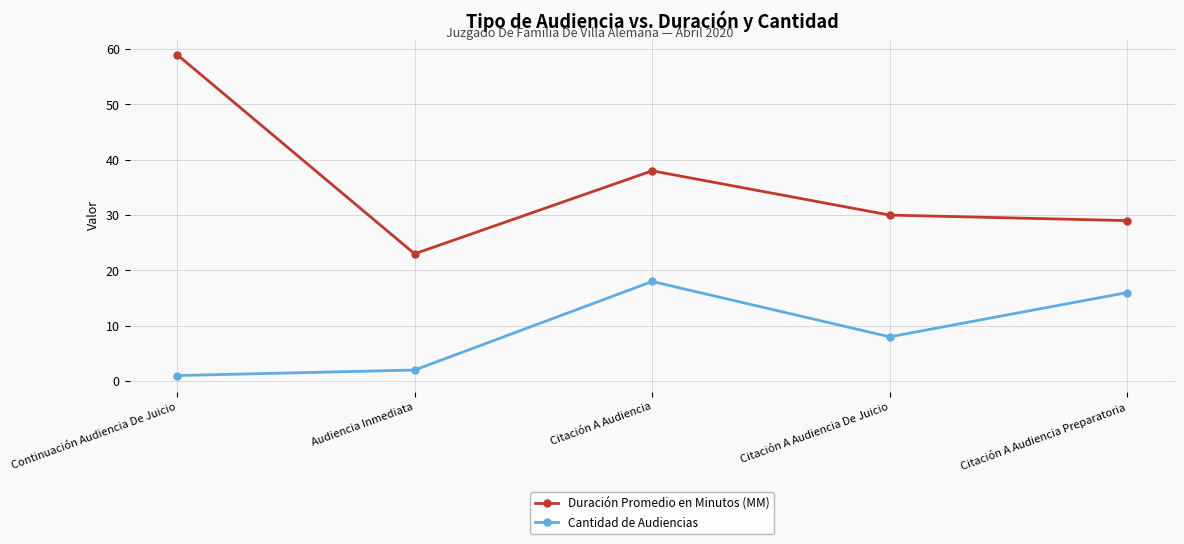

What is the sum of the Duración Promedio en Minutos (MM) values at Citación A Audiencia Preparatoria and Continuación Audiencia De Juicio?

88